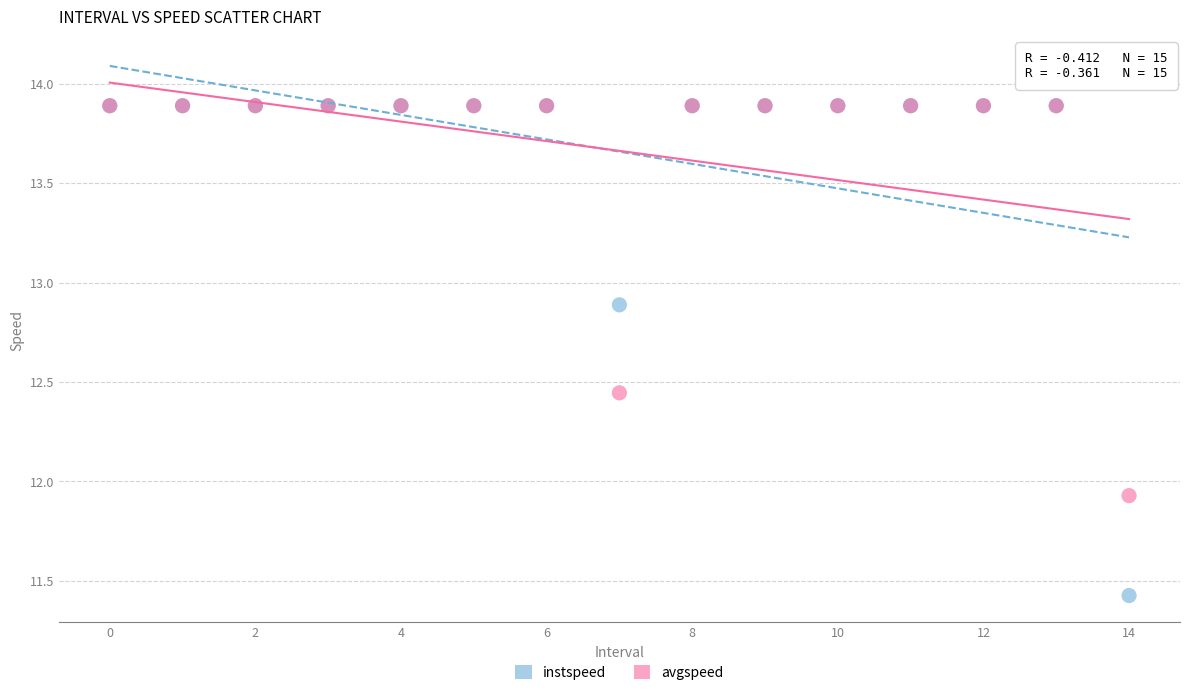

Which series contains the lowest Y value?

instspeed